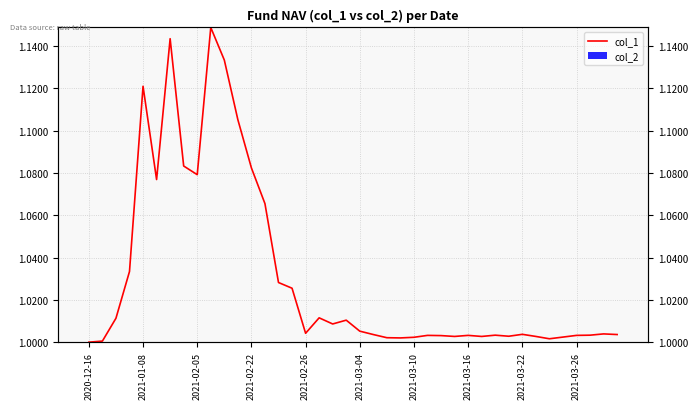

Which series has the widest spread of values?

col_1